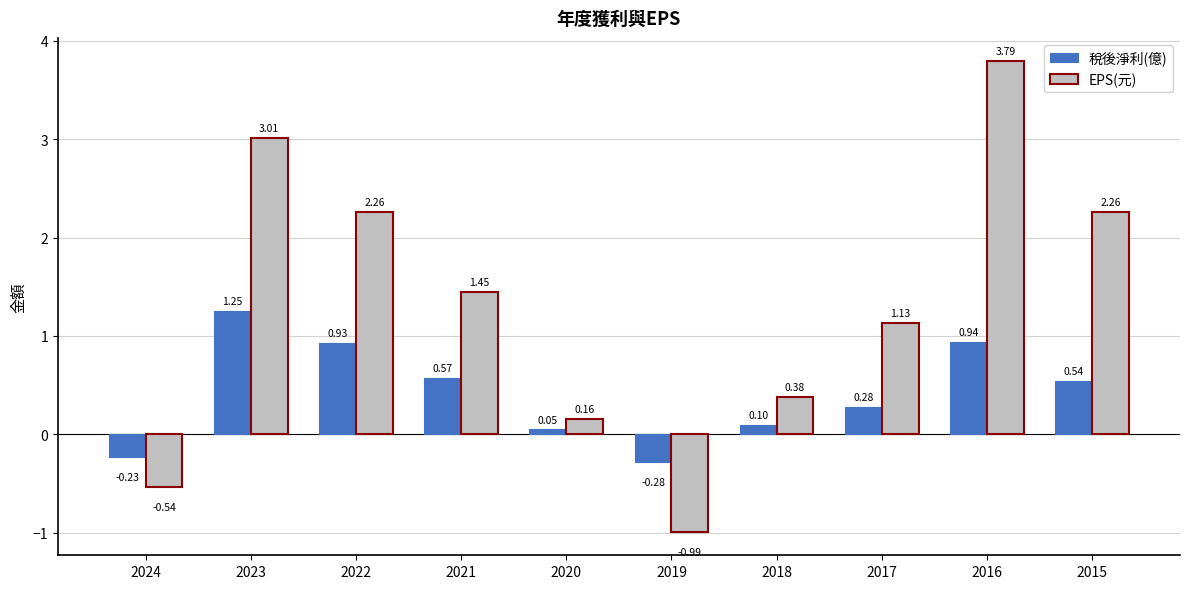

Which series has the largest range (max minus min)?

EPS(元)